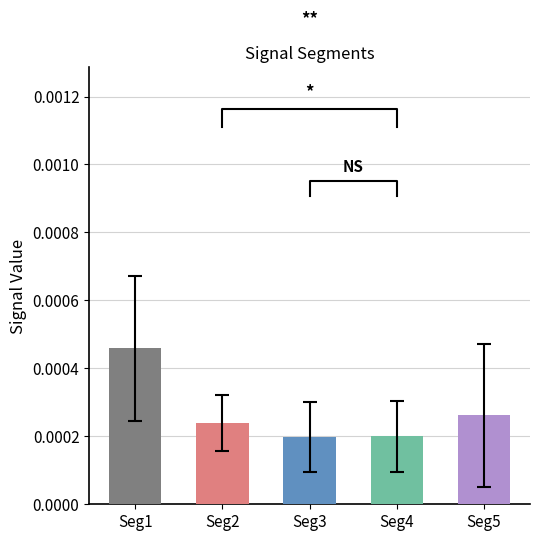

The signal segment 5 series shows 0.0 at Signal_Value_2. True or false?

False